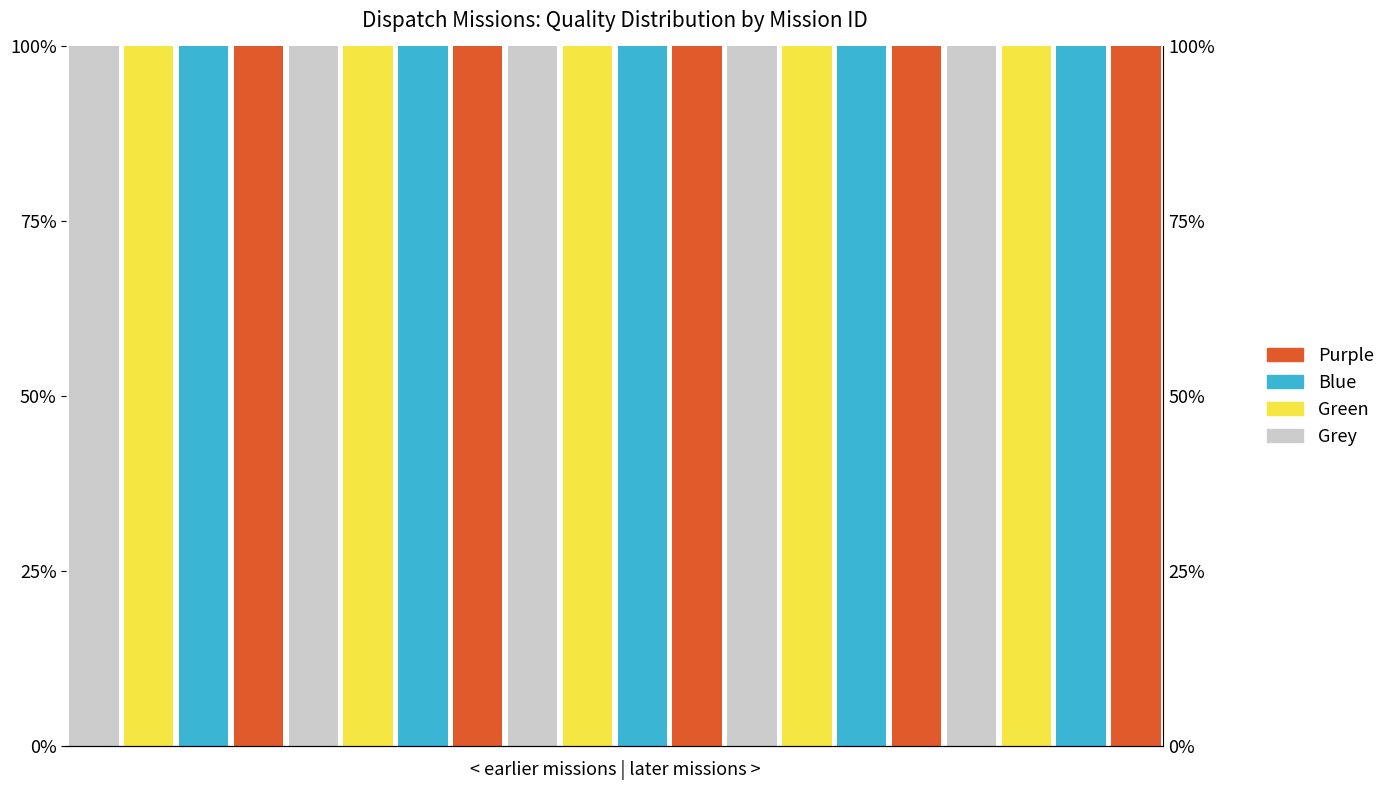

Reading left to right, extract all data points from this chart.

Grey: 0=1	1=0	2=0	3=0	4=1	5=0	6=0	7=0	8=1	9=0	10=0	11=0	12=1	13=0	14=0	15=0	16=1	17=0	18=0	19=0
Green: 0=0	1=1	2=0	3=0	4=0	5=1	6=0	7=0	8=0	9=1	10=0	11=0	12=0	13=1	14=0	15=0	16=0	17=1	18=0	19=0
Blue: 0=0	1=0	2=1	3=0	4=0	5=0	6=1	7=0	8=0	9=0	10=1	11=0	12=0	13=0	14=1	15=0	16=0	17=0	18=1	19=0
Purple: 0=0	1=0	2=0	3=1	4=0	5=0	6=0	7=1	8=0	9=0	10=0	11=1	12=0	13=0	14=0	15=1	16=0	17=0	18=0	19=1